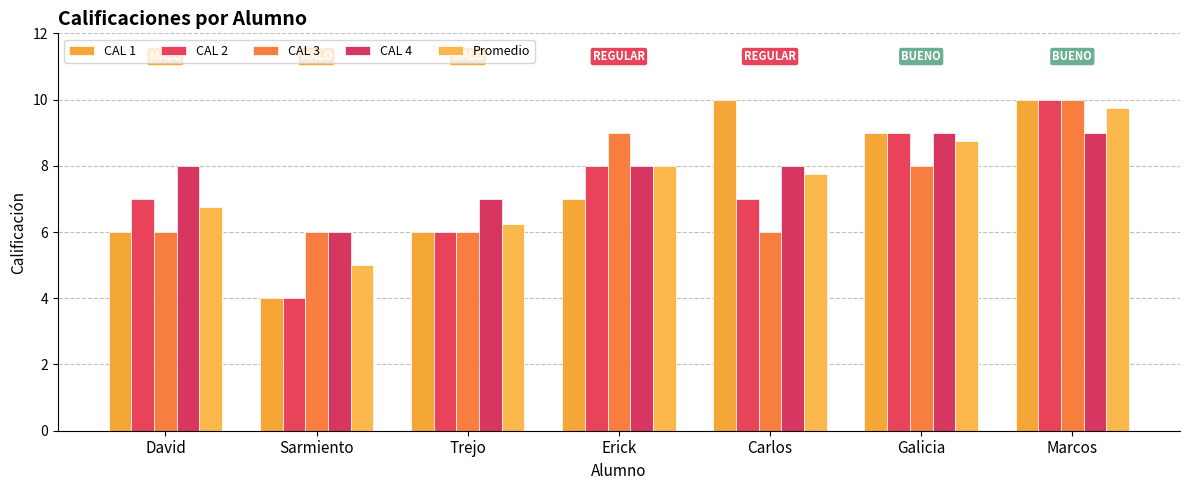

Count the number of categories in the chart.

7